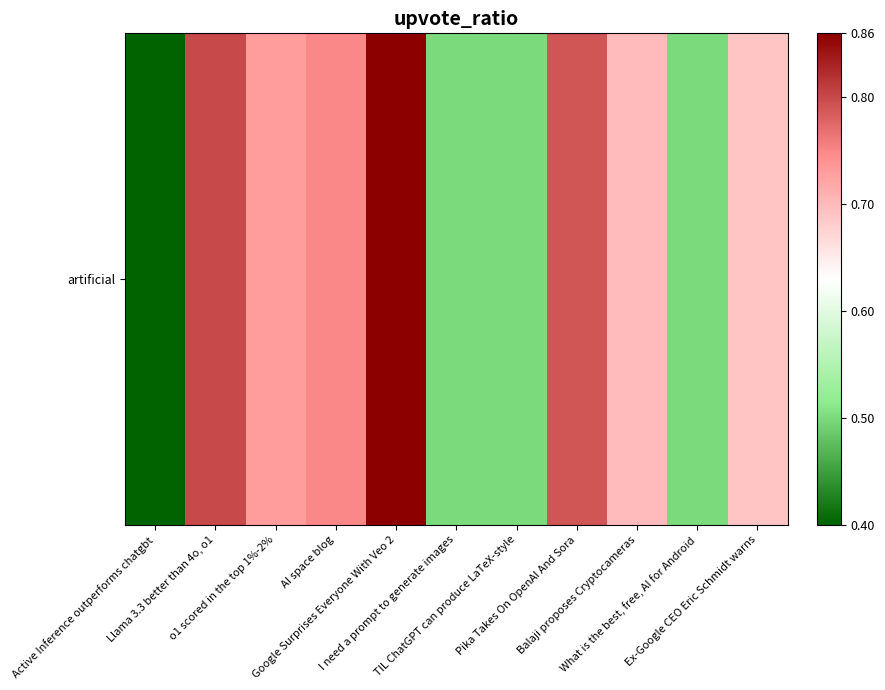

What is the maximum value shown in the chart?

0.9